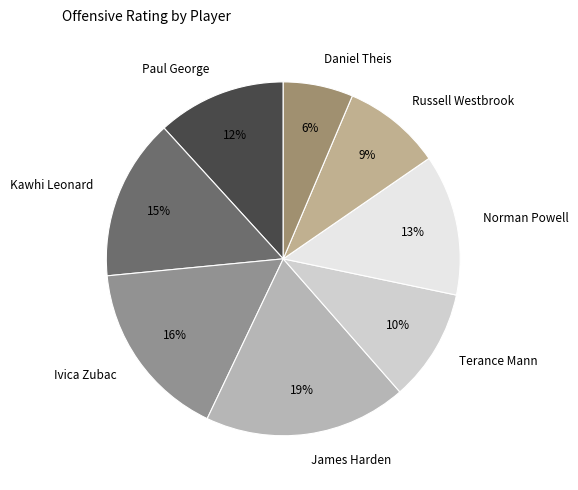

The James Harden slice represents 19% of the pie. True or false?

True